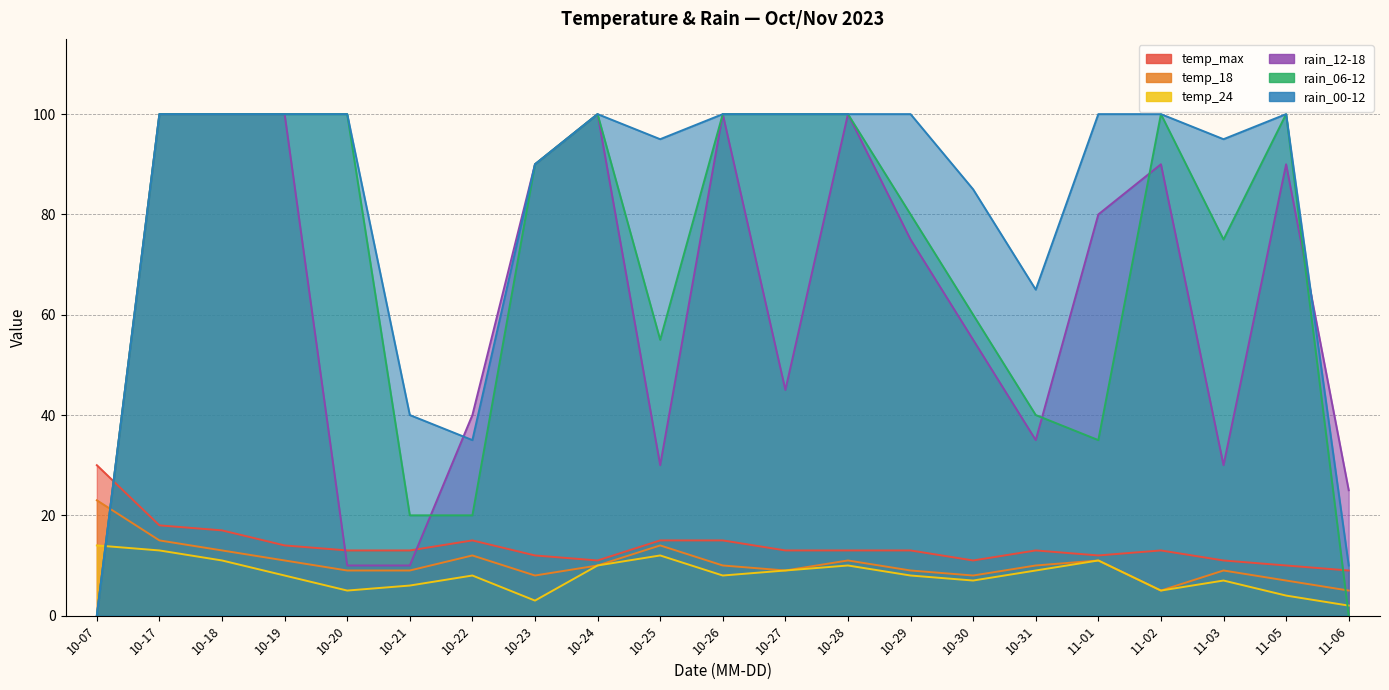

At how many categories does at least one series exceed 15?

21